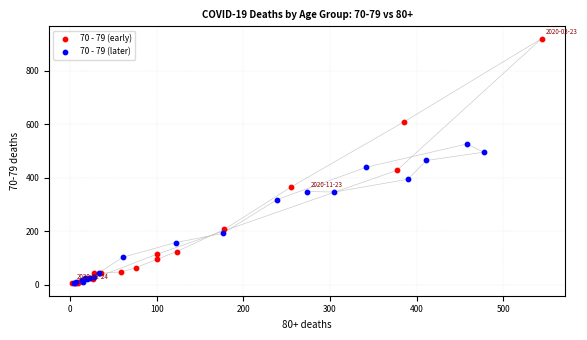

Which series contains the highest Y value?

70 - 79 (early)